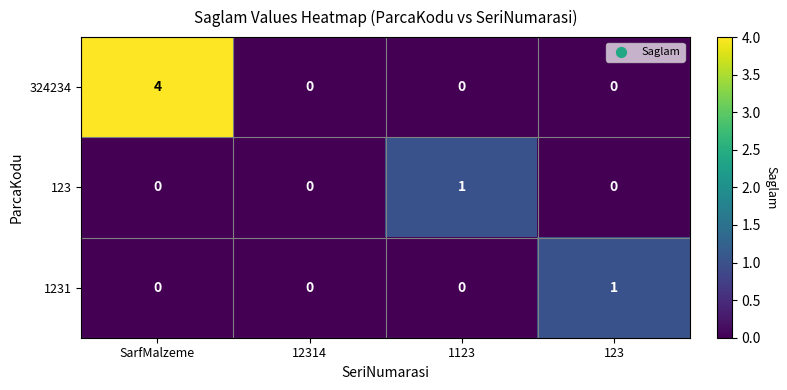

What is the difference between the highest and lowest values at SarfMalzeme?

4